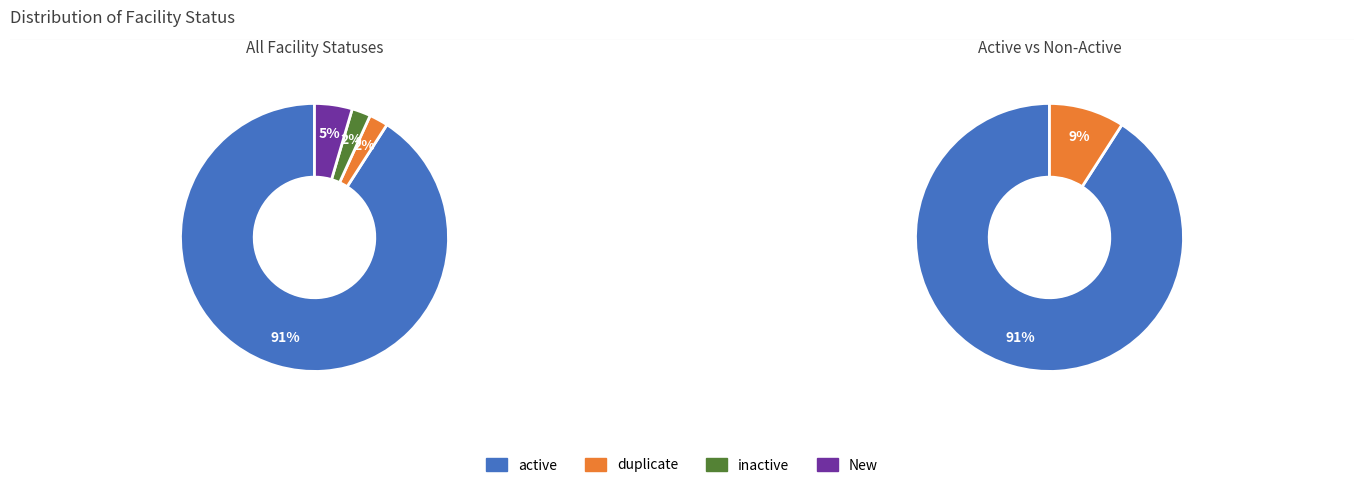

How much of the chart is everything except active?

9.1%